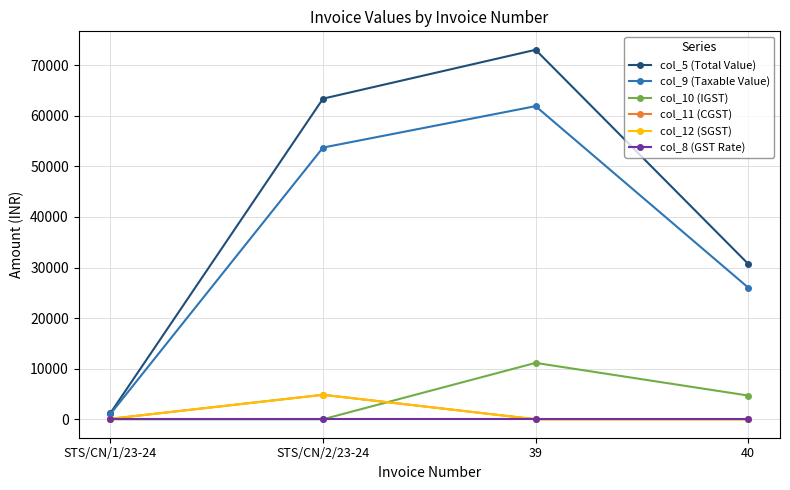

List the labels in order of col_10 (IGST) value, largest first.

39, 40, STS/CN/1/23-24, STS/CN/2/23-24